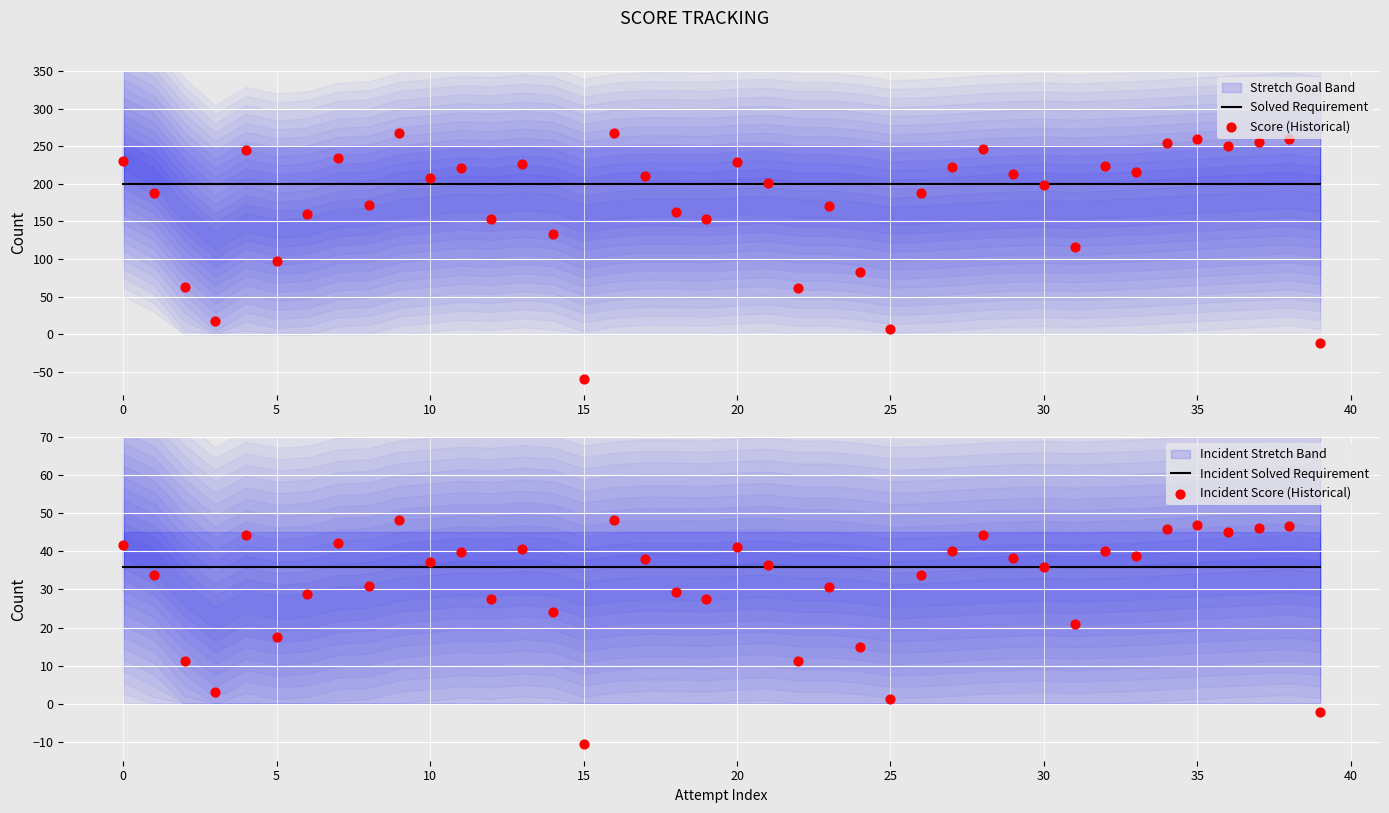

Which series reaches the minimum Y coordinate?

Score (Historical)